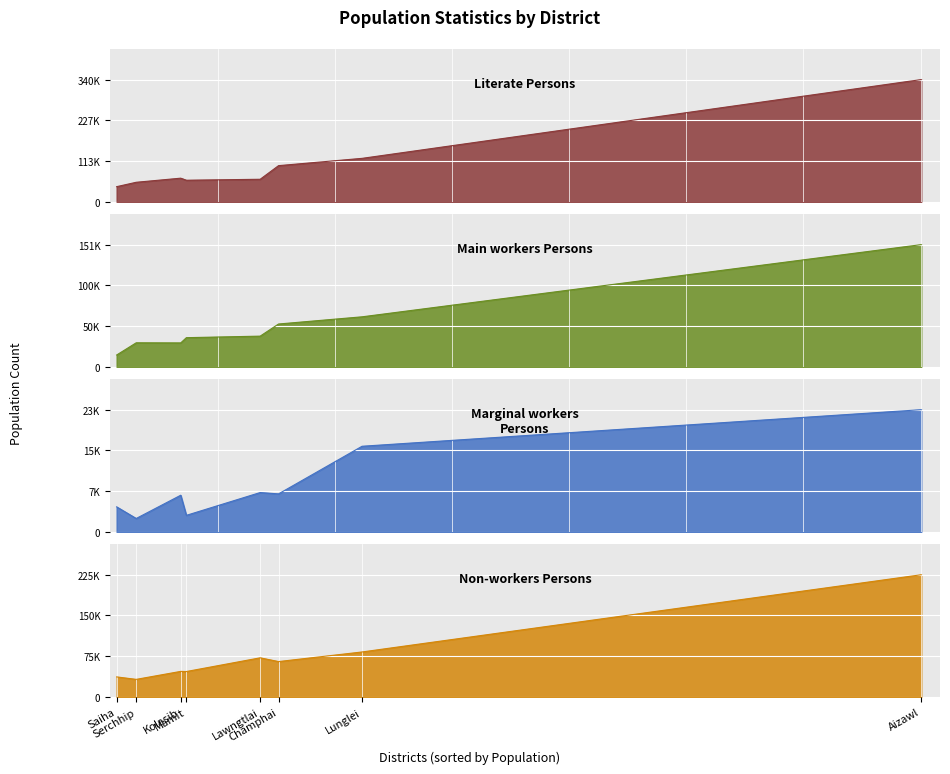

What is the minimum value for Literate Persons?

42233